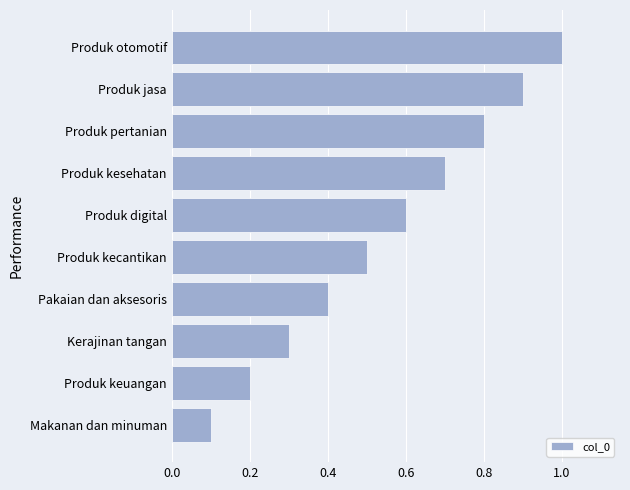

Rank the categories by value from lowest to highest.

Makanan dan minuman, Produk keuangan, Kerajinan tangan, Pakaian dan aksesoris, Produk kecantikan, Produk digital, Produk kesehatan, Produk pertanian, Produk jasa, Produk otomotif